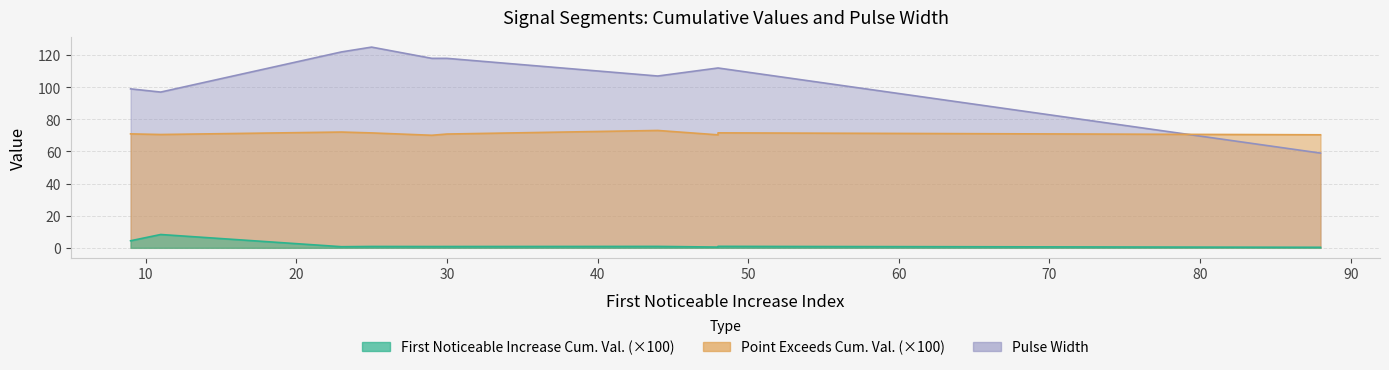

The value of Pulse_Width at segment 10 is 112.0. True or false?

True